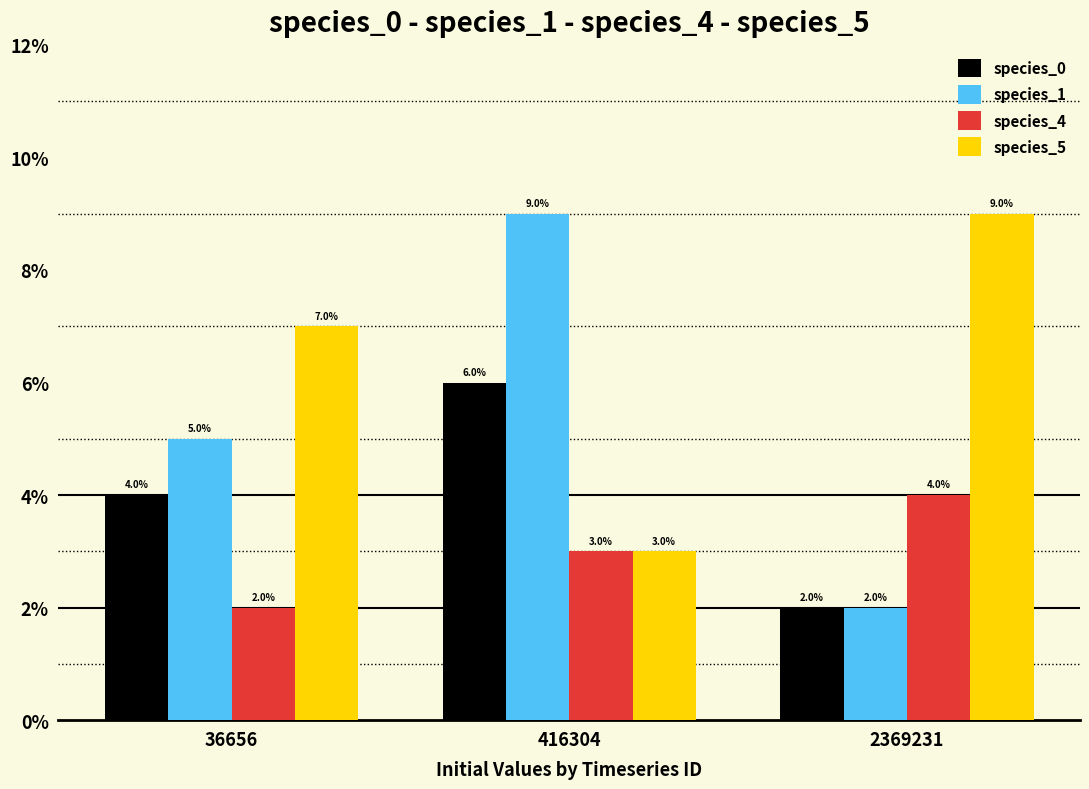

List the series in order of their peak value, lowest first.

species_4, species_0, species_1, species_5